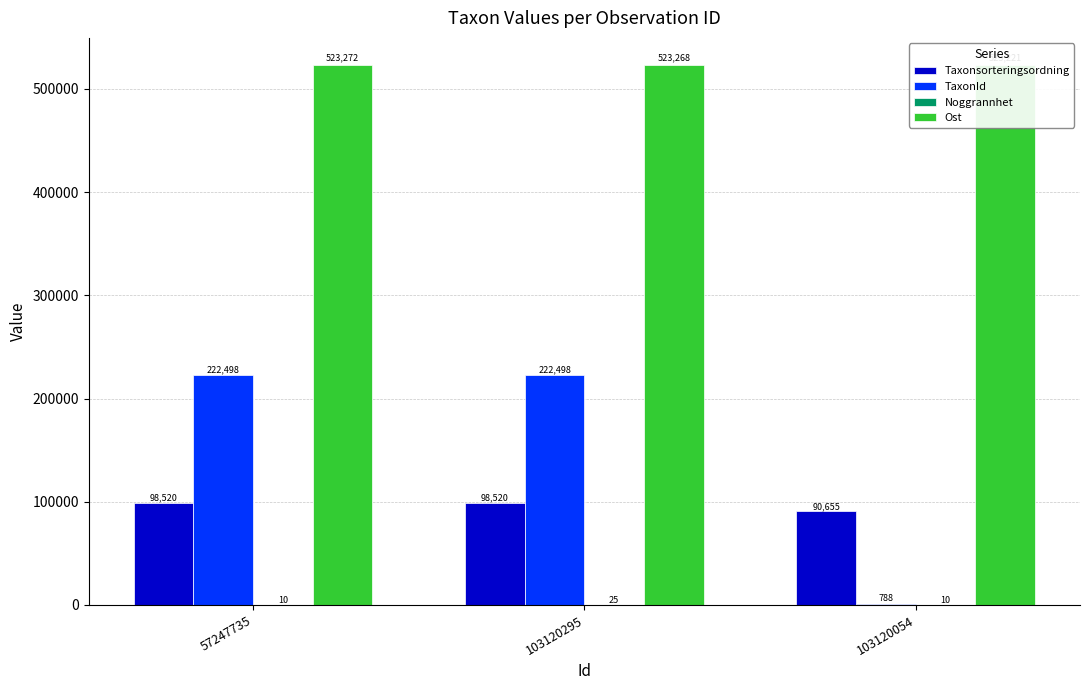

What is the value of the TaxonId bar at the 1st from the left?

222498